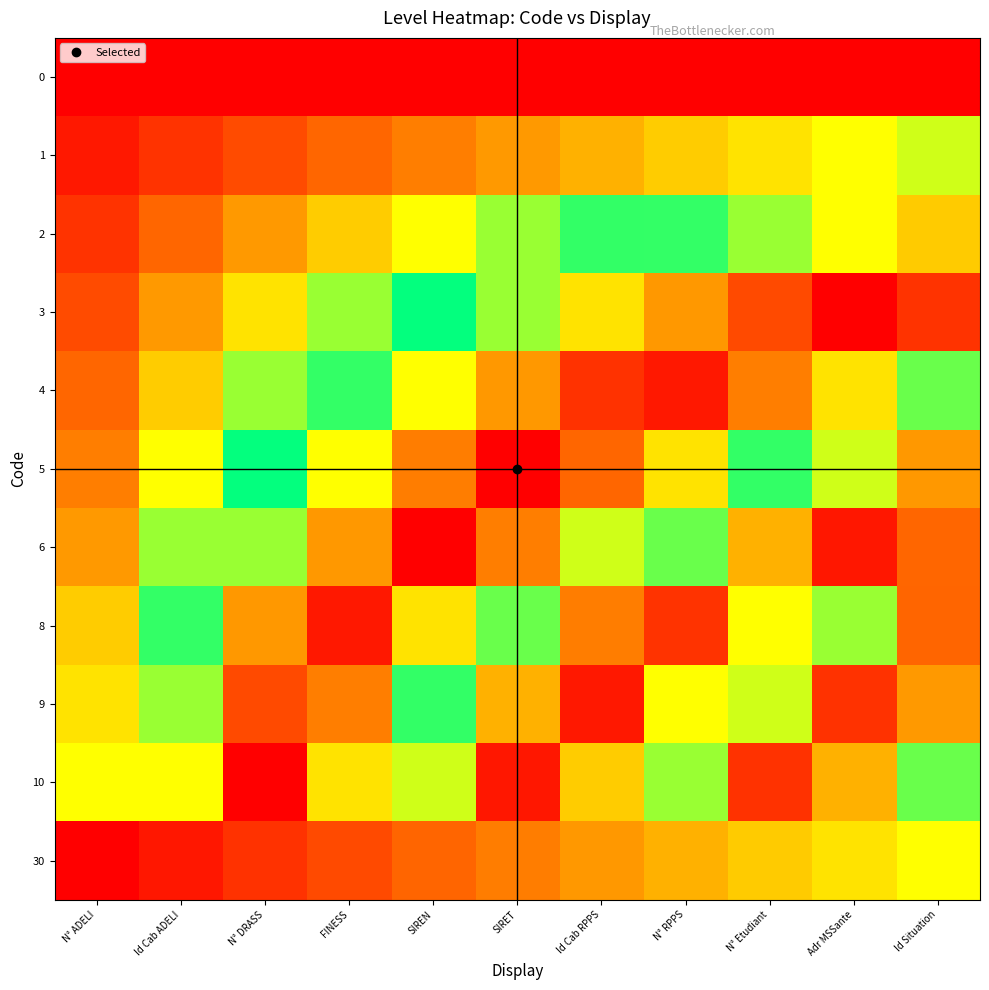

What is the maximum value shown in the chart?

30